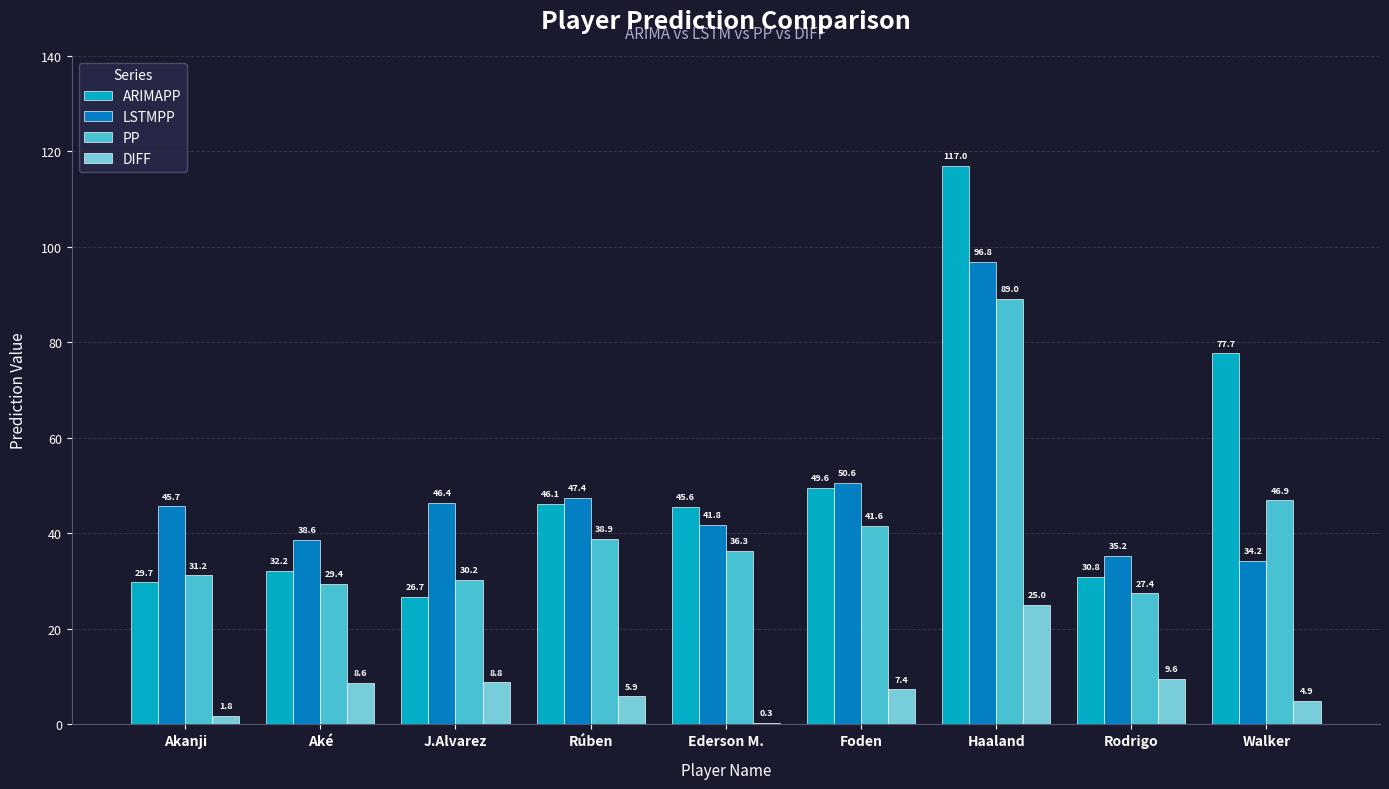

At which label is LSTMPP closest to 65?

Foden